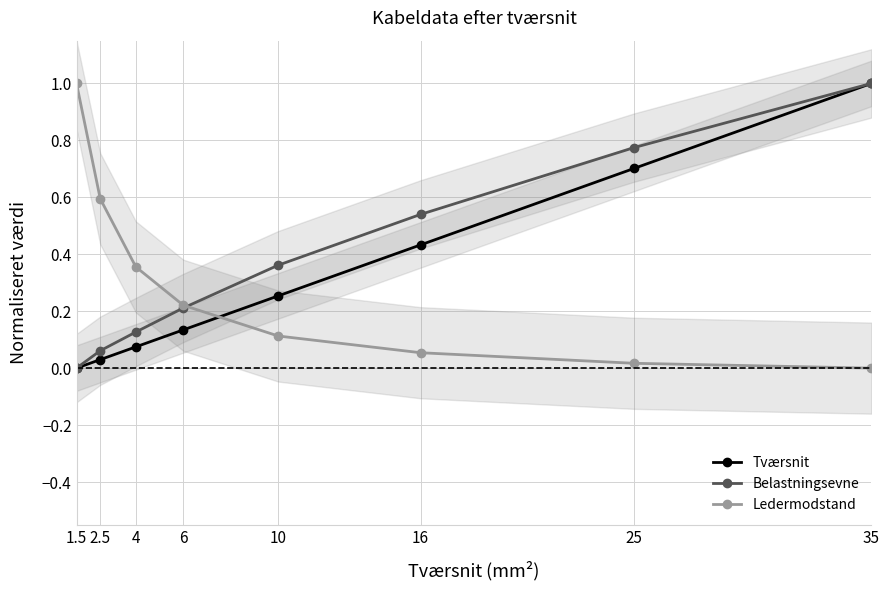

The Belastningsevne series shows 1.0 at 35. True or false?

True